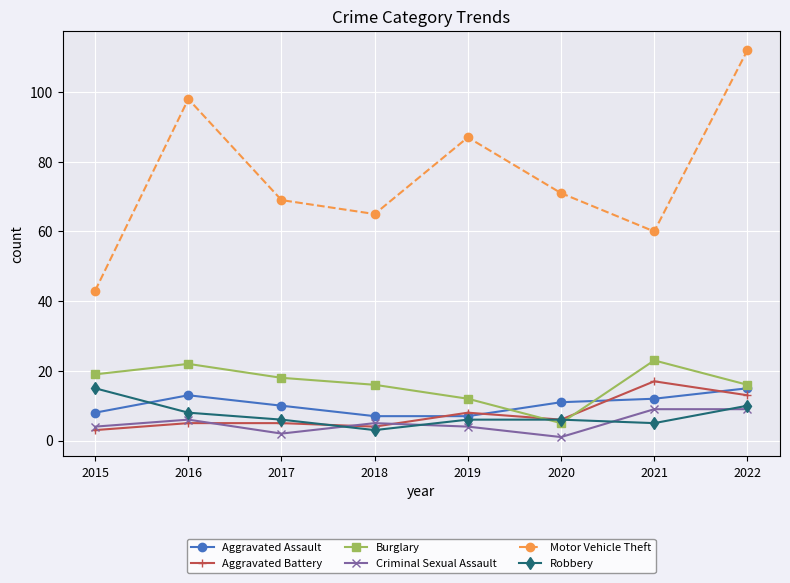

Which series has the largest total across all categories?

Motor Vehicle Theft